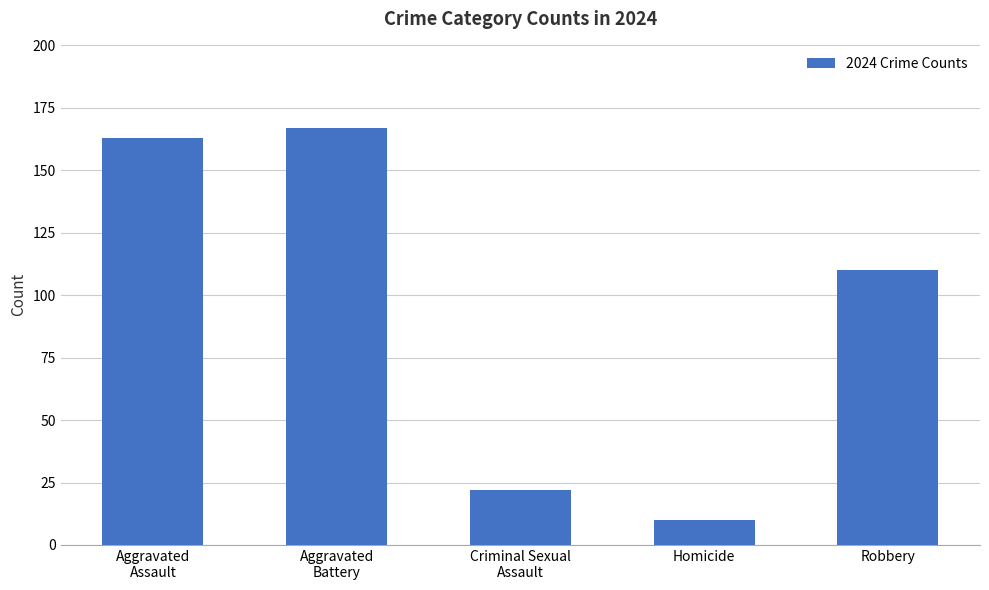

What is the label of the 4th bar from the left?

Homicide